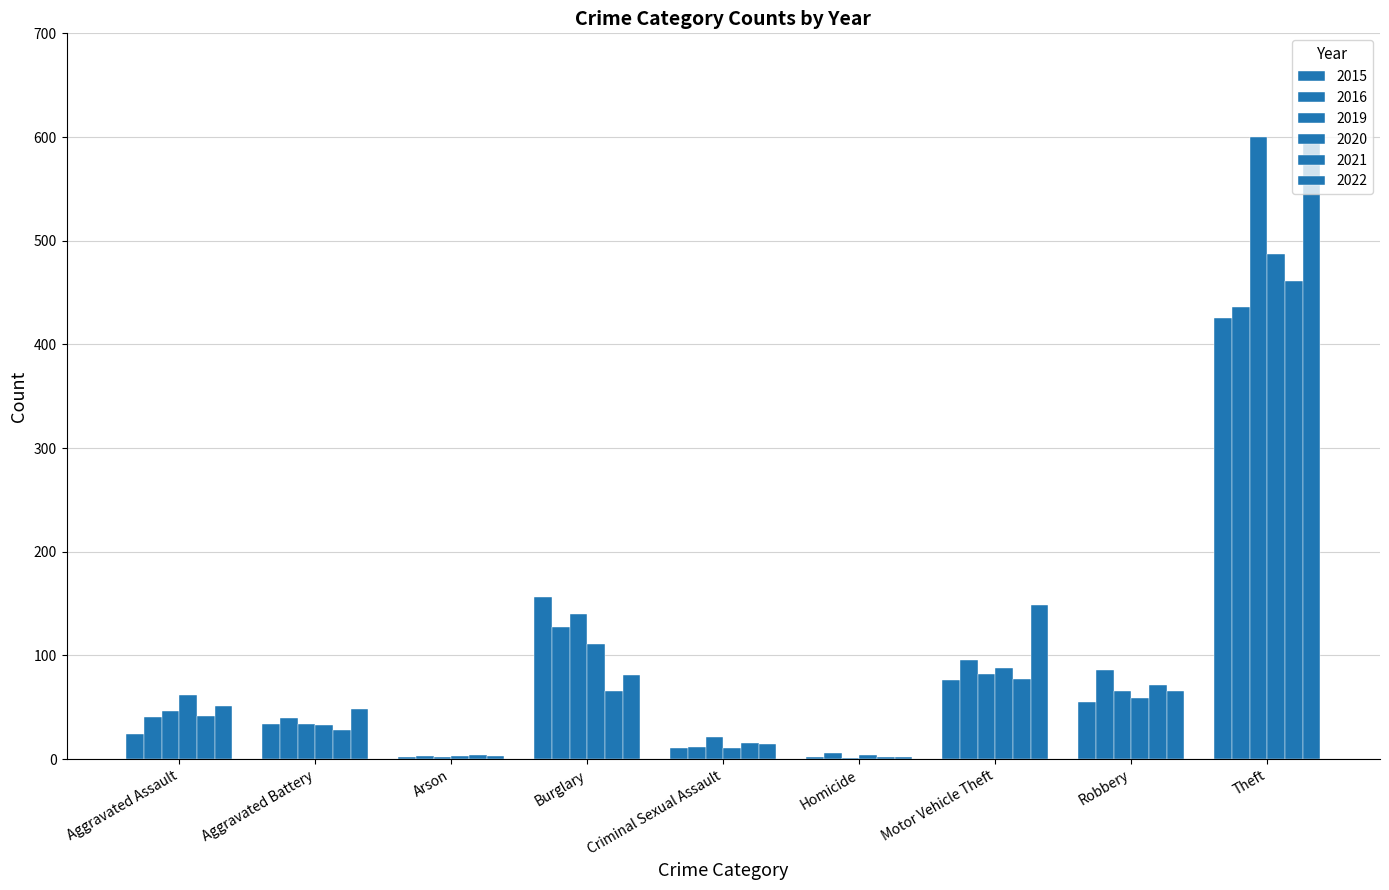

Count the number of data series in this chart.

6